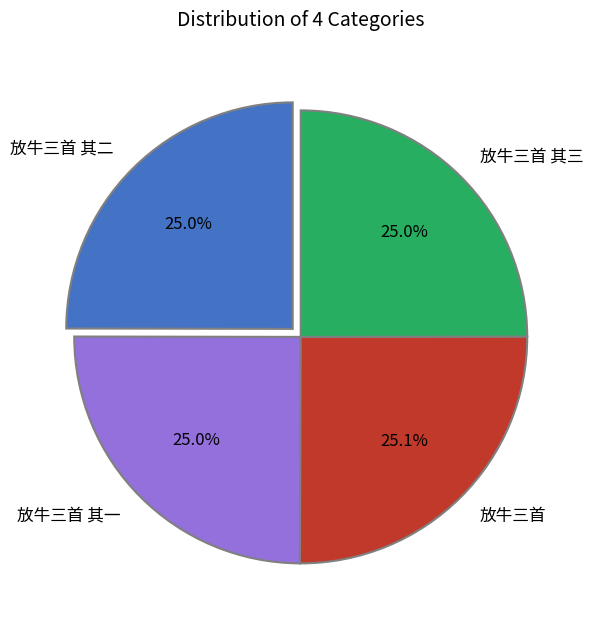

Approximately how many times larger is the value at 放牛三首 其一 compared to 放牛三首 其二?

1.0